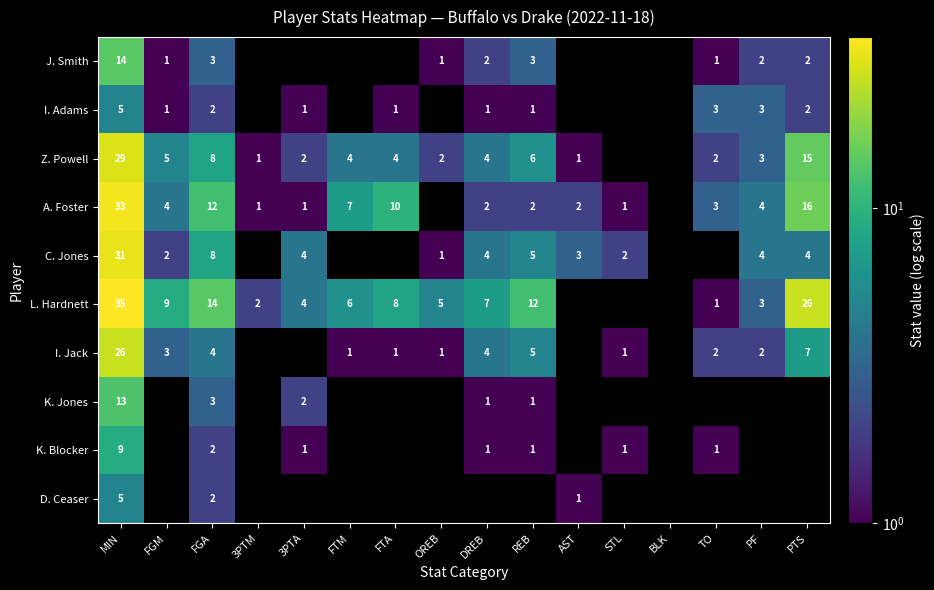

The K. Jones series shows 1 at DREB. True or false?

True